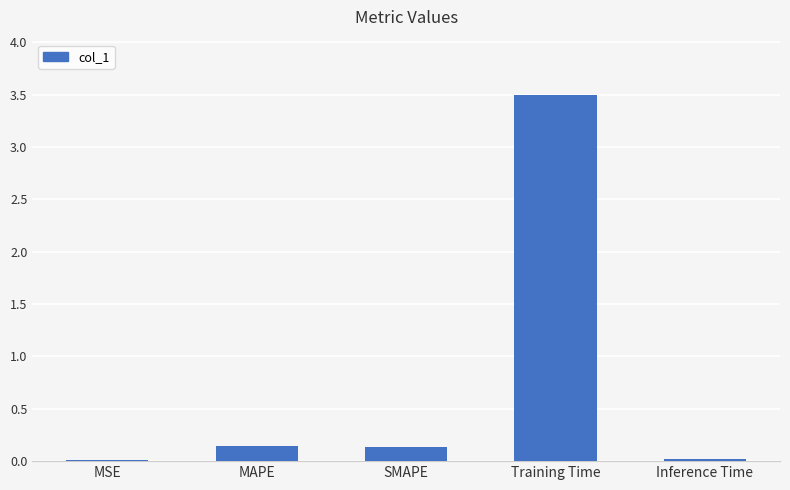

True or false: the data shows 0.0 at Inference Time.

True